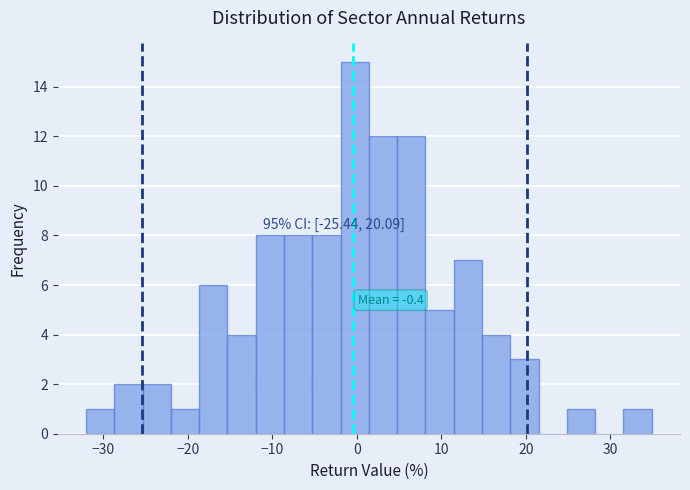

Around what value on the x-axis is the tallest bar? Give the approximate position of its centre, as read against the axis.

0